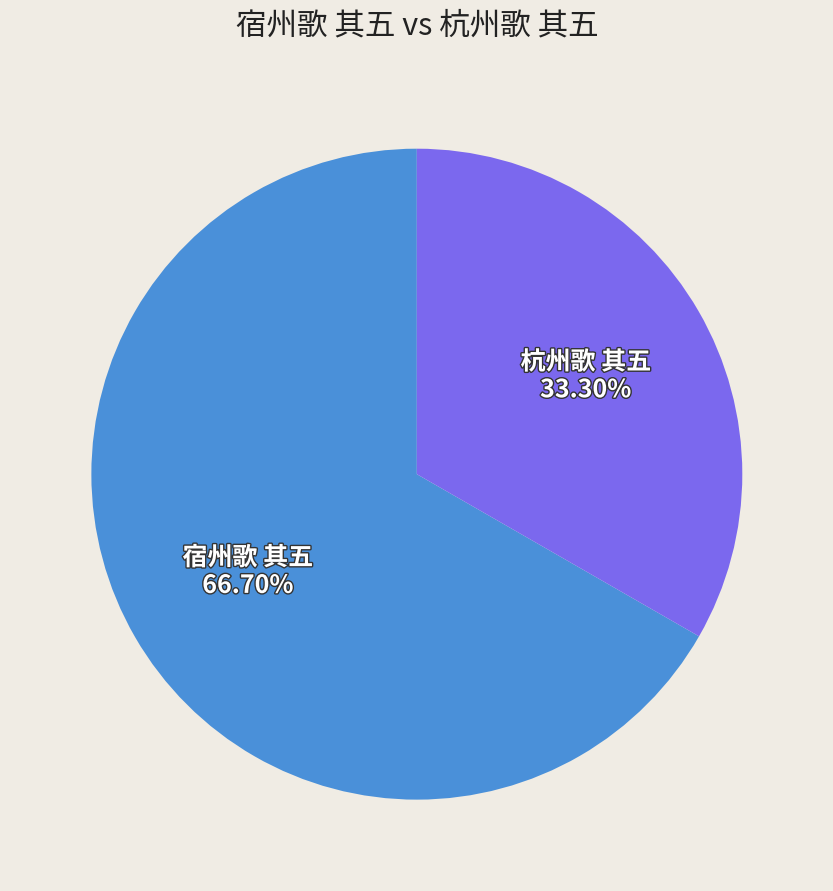

What portion of the pie excludes 宿州歌 其五?

33.3%